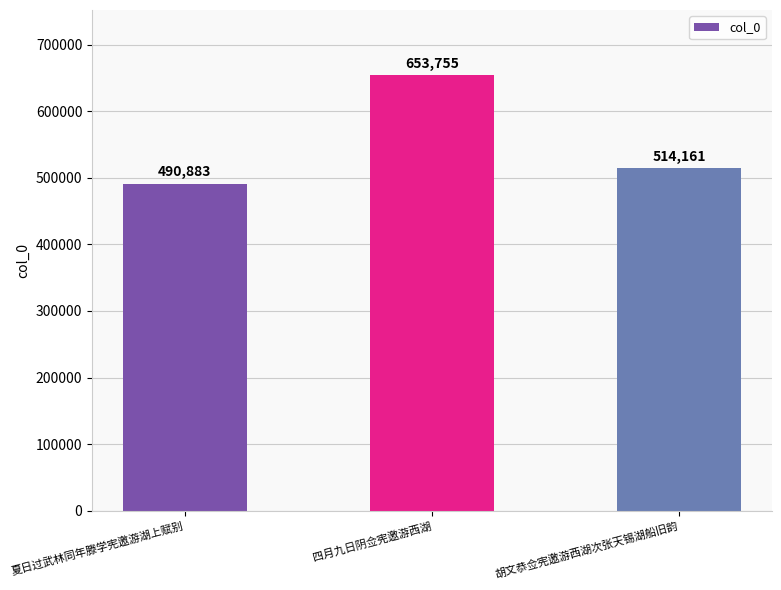

Does the chart contain stacked bars?

No